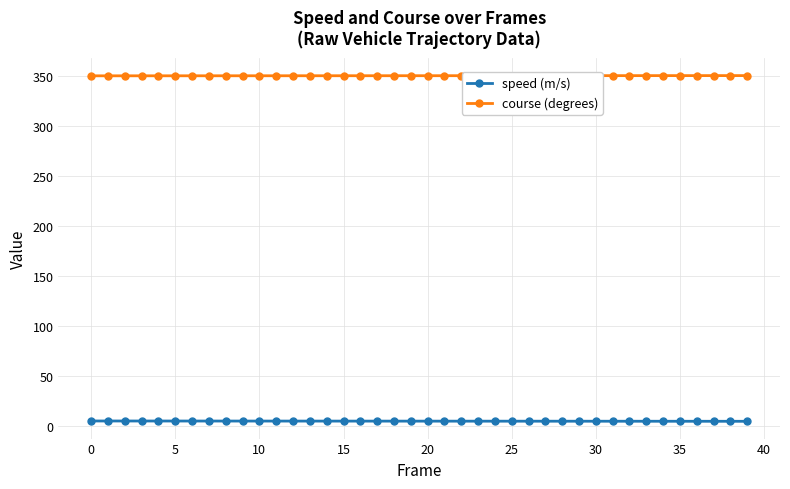

What is the maximum value for course (degrees)?

350.8